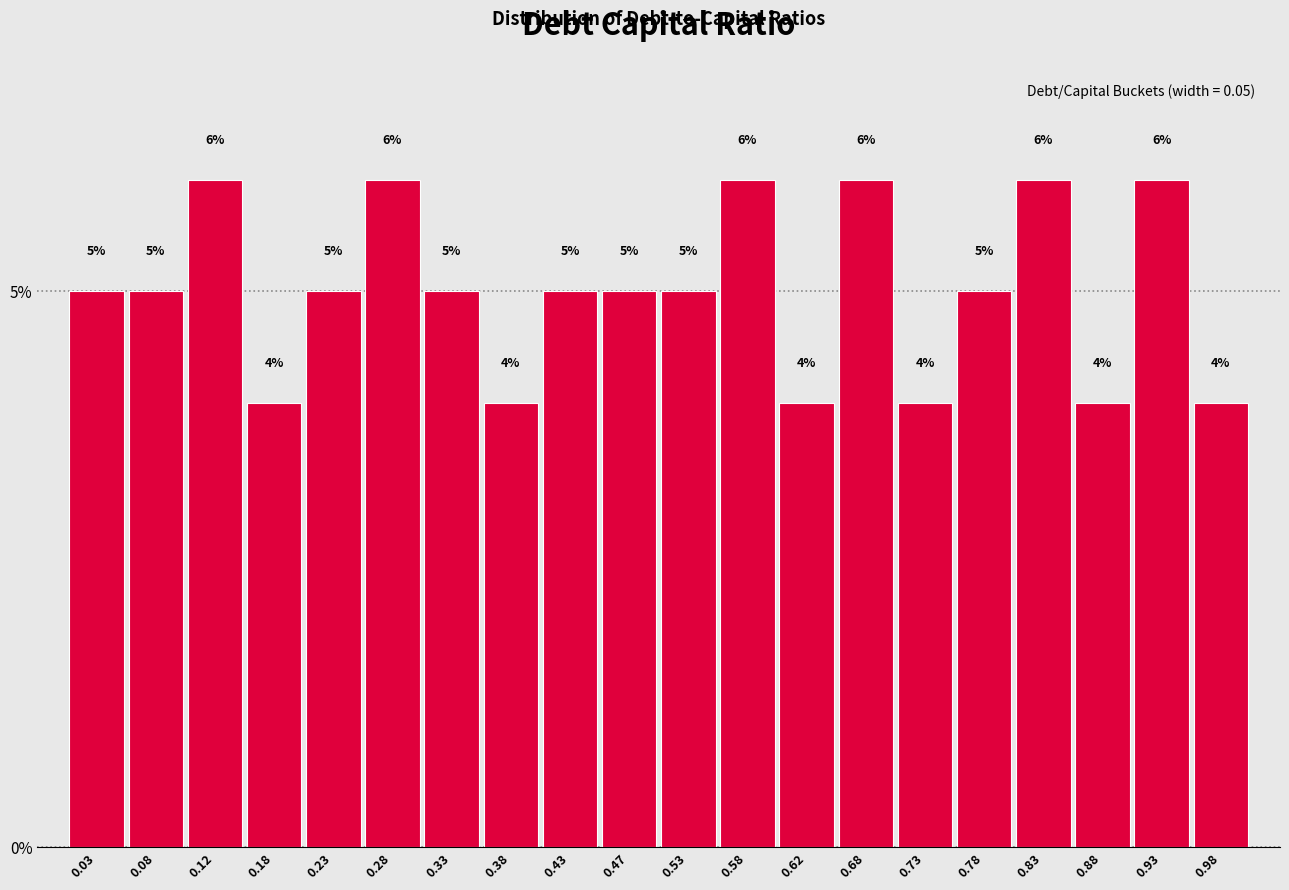

How tall is the bar that spans 0.50 to 0.55 on the x-axis?

5